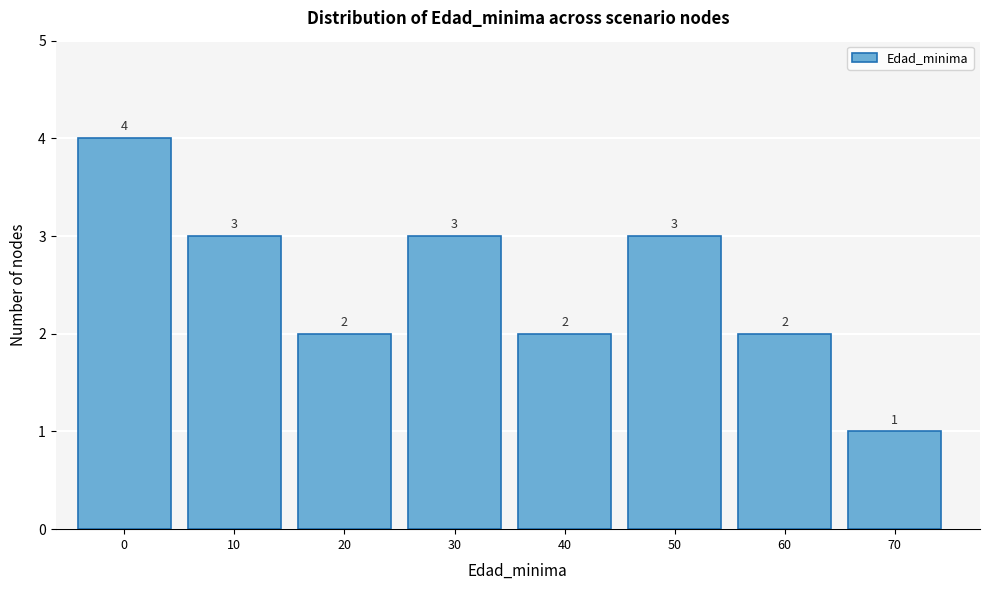

Reading right to left, transcribe all the data shown in this chart.

70=1	60=2	50=3	40=2	30=3	20=2	10=3	0=4